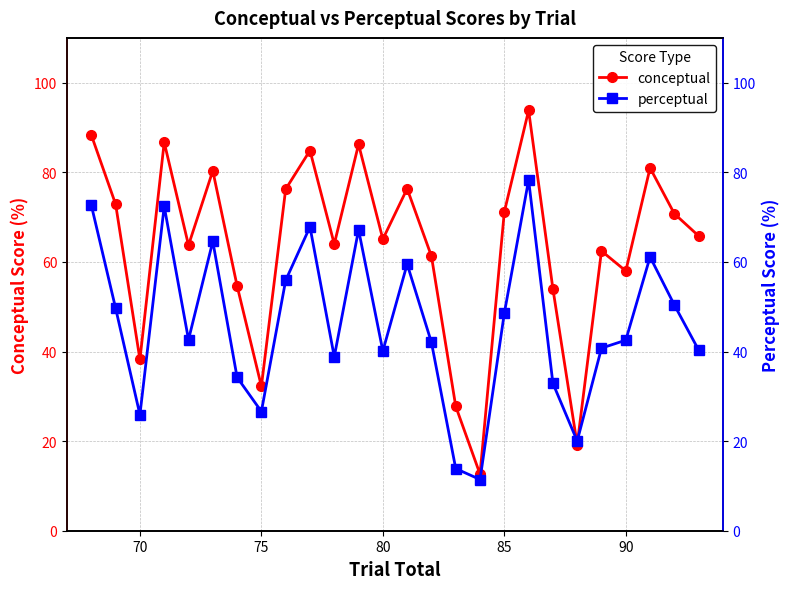

What is the maximum value shown in the chart?

93.8